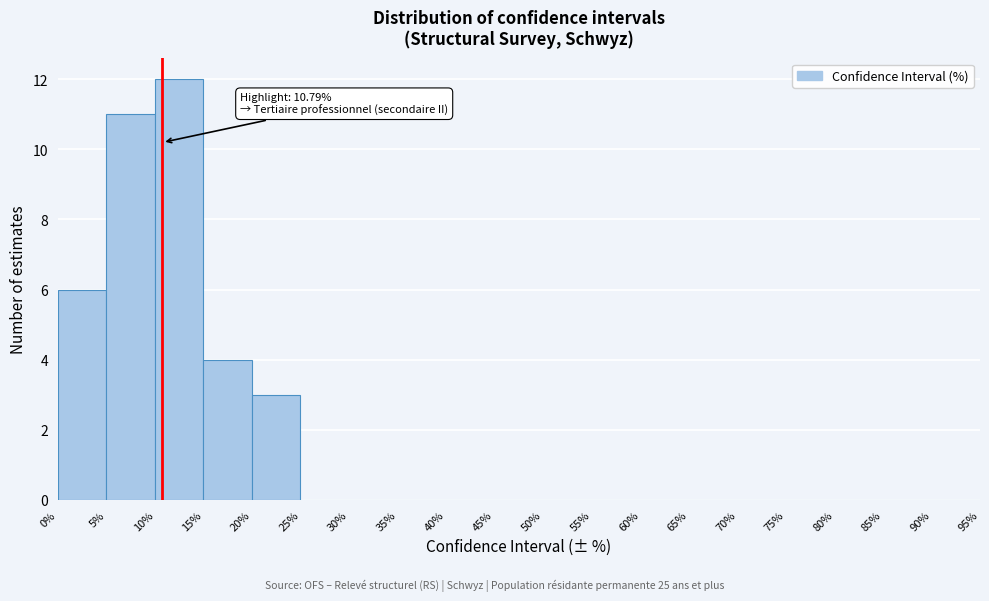

Which range on the x-axis has the tallest bar?

10% to 15%